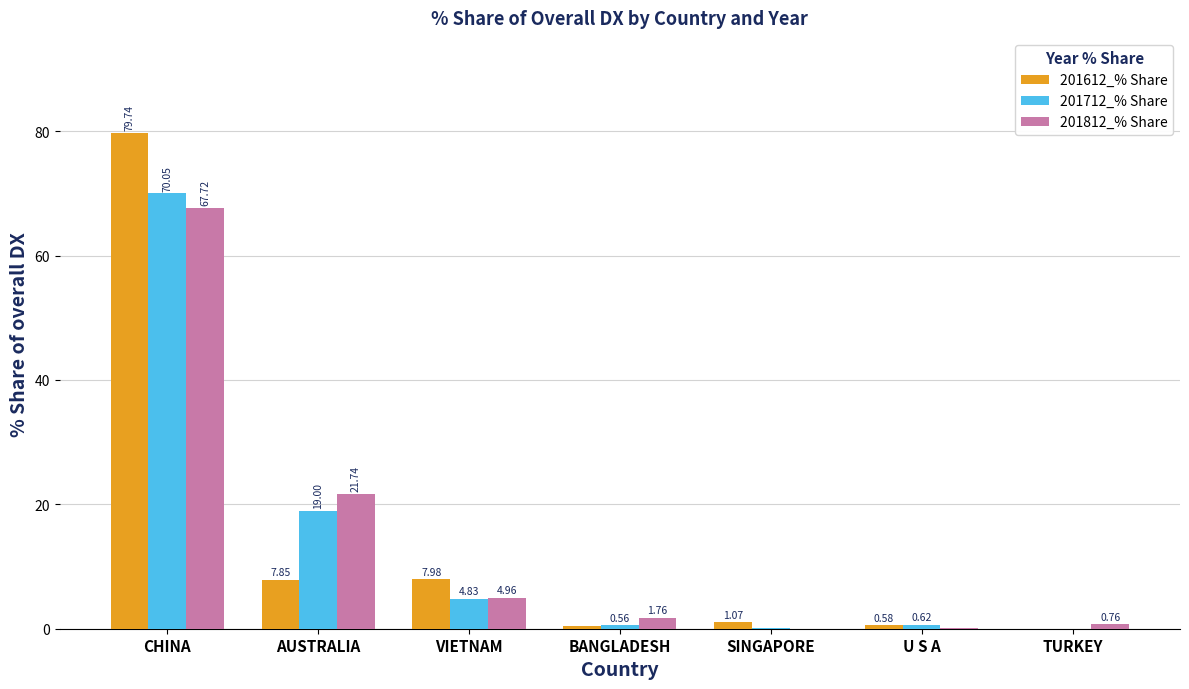

What is the sum of the 201812_% Share values at TURKEY and CHINA?

68.5